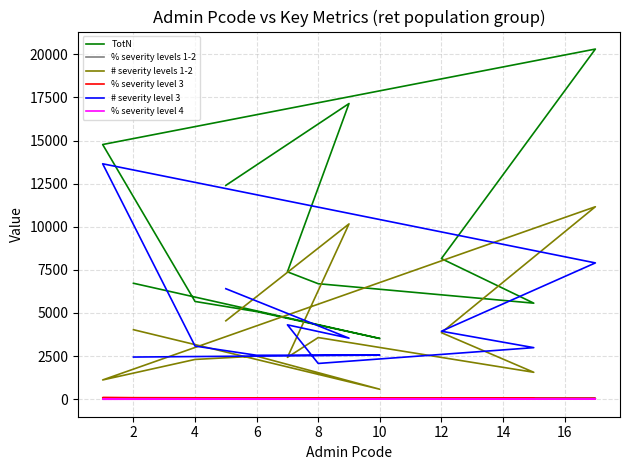

What is the average value of the % severity level 3 series?

50.7